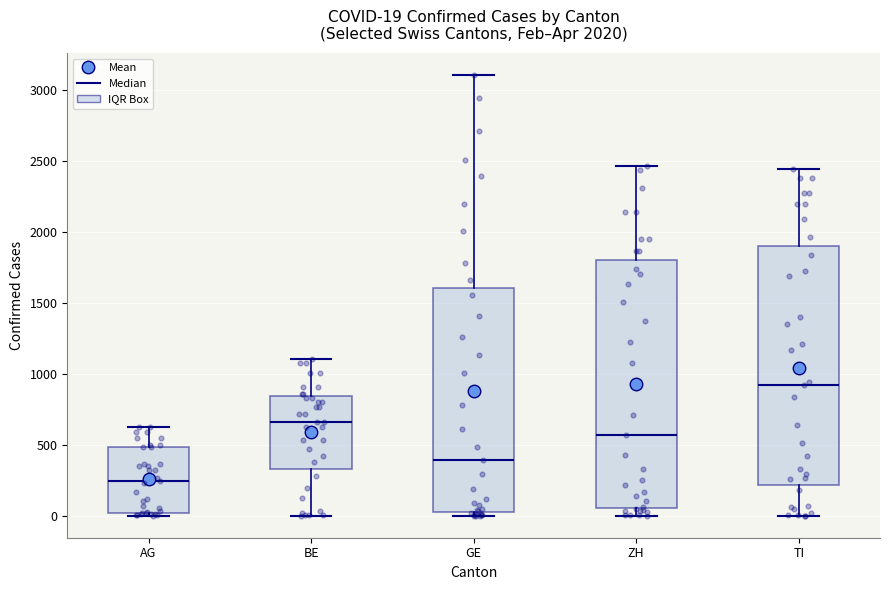

Which box's median line is the highest?

TI